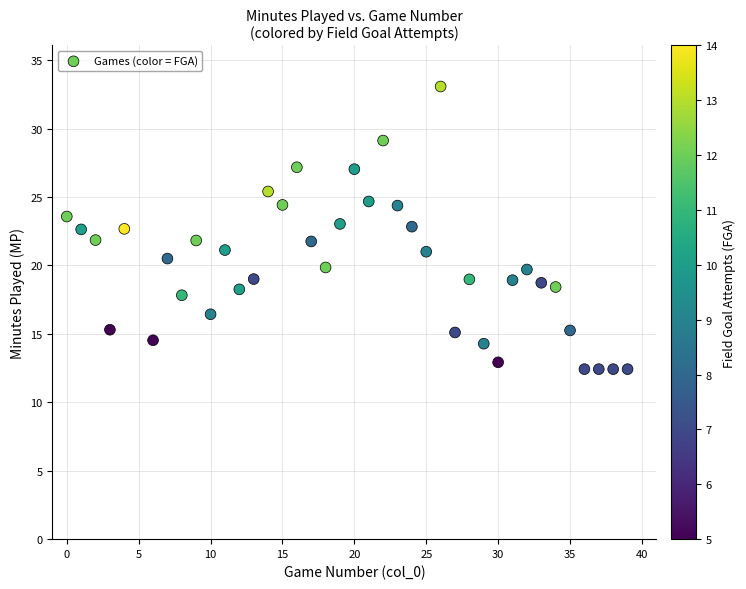

What is the range of X values (max minus min)?

39.0